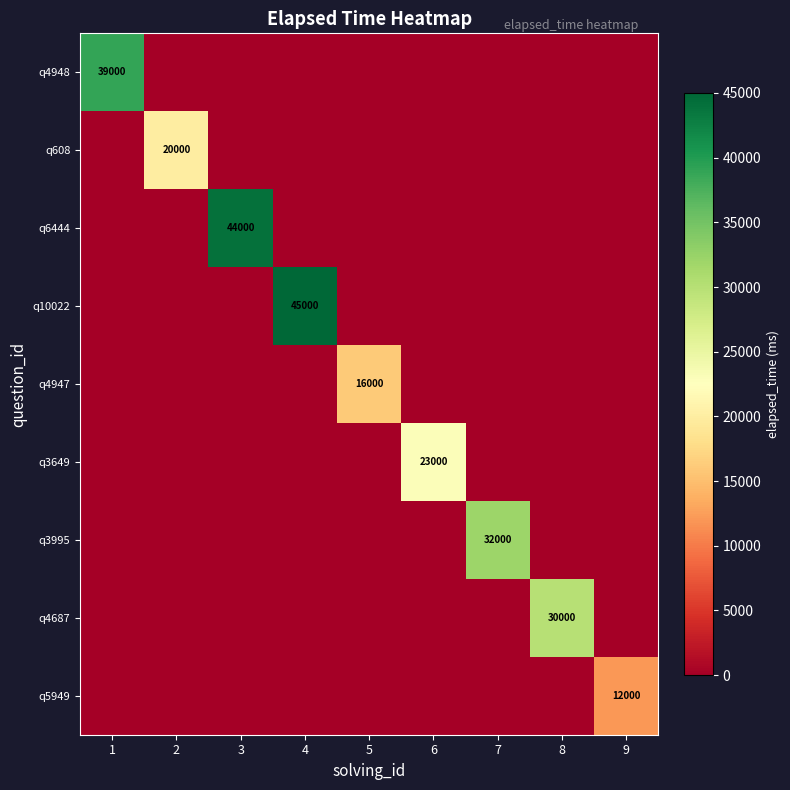

The q4948 series shows 39000 at 1. True or false?

True